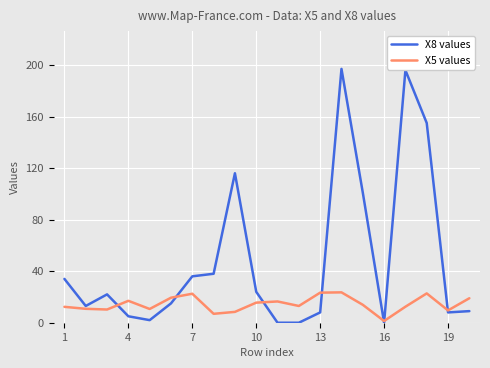

List the series in order of their overall mean, lowest first.

X5 values, X8 values